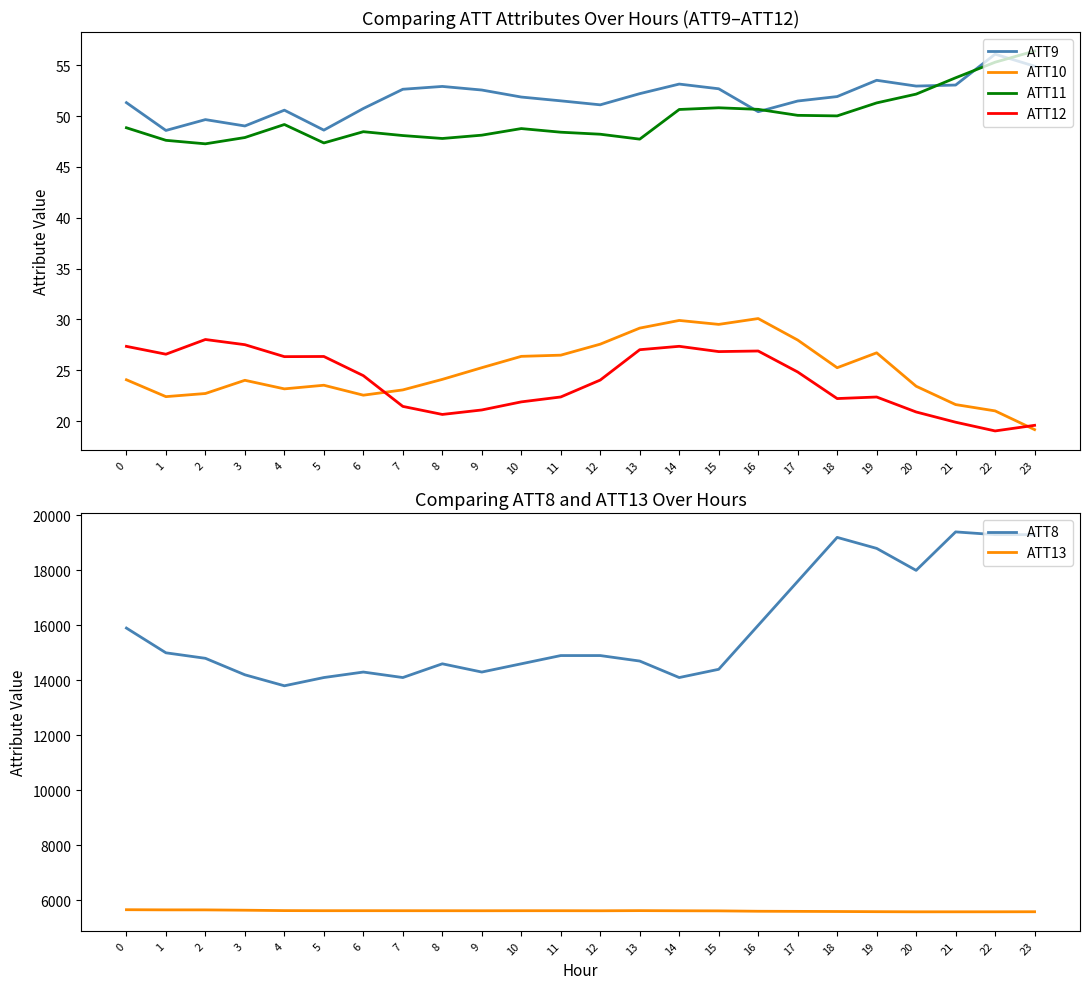

At which category does ATT12 reach its first local valley?

1